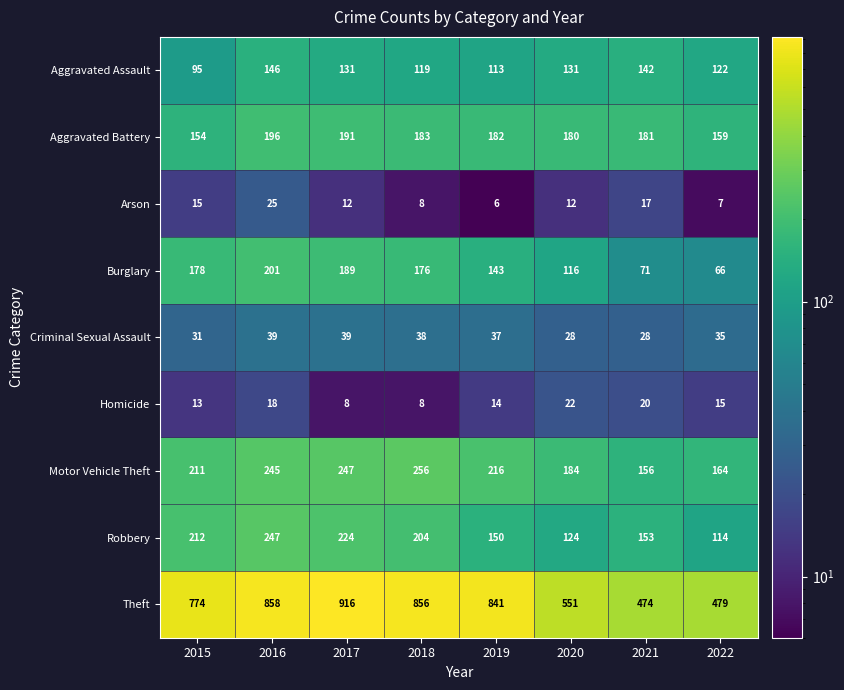

Which series has the largest total across all categories?

Theft